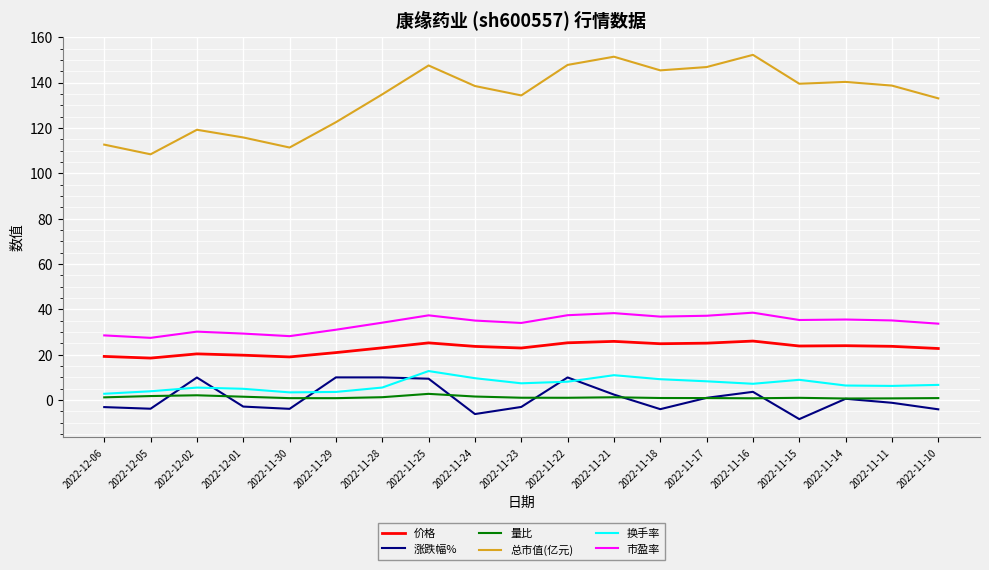

Which series has the largest range (max minus min)?

总市值(亿元)